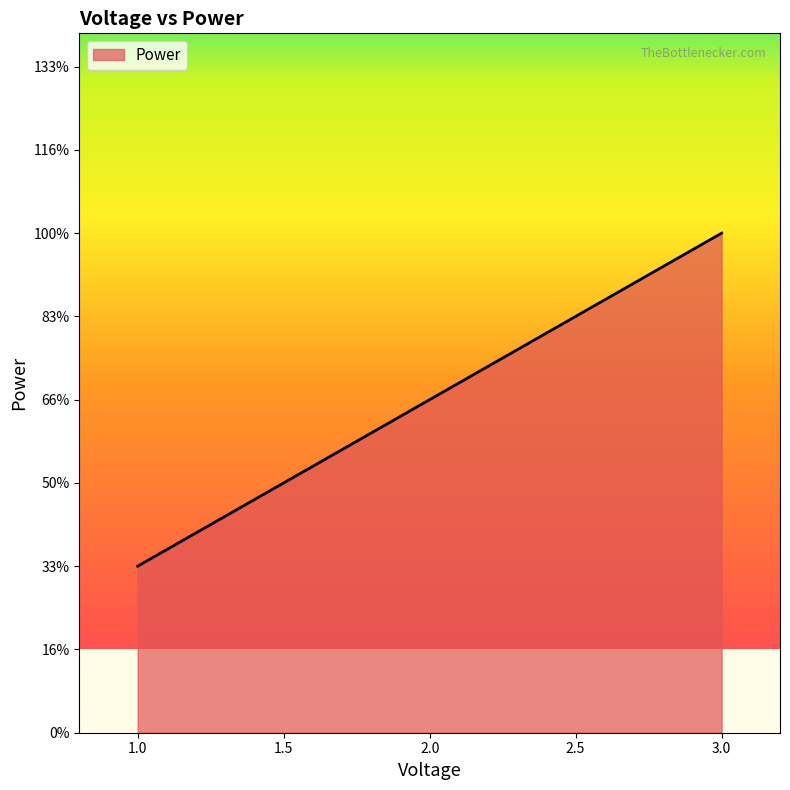

List the labels in order of value, smallest first.

1.0, 2.0, 3.0